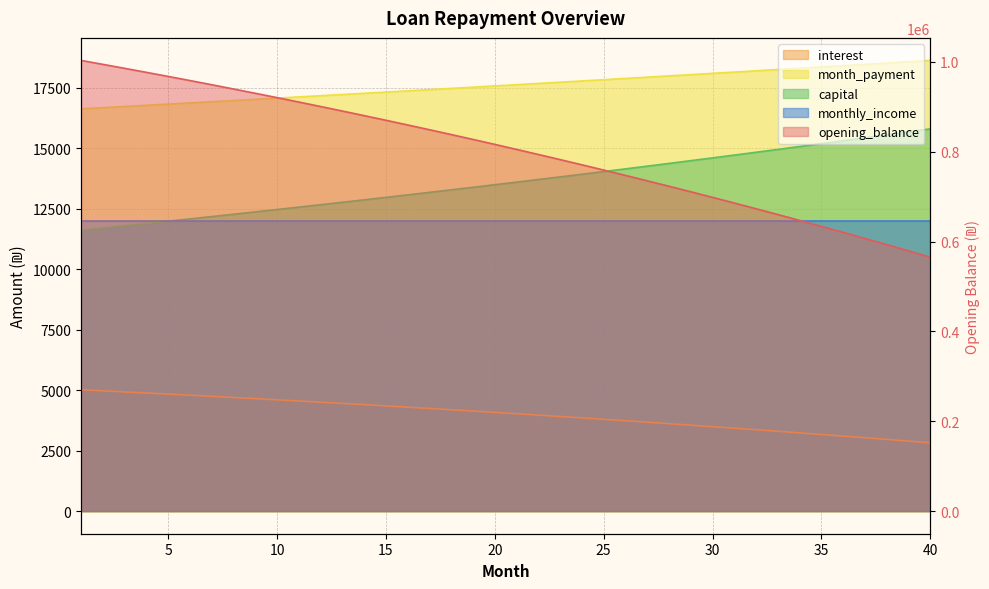

Where is interest nearest to the value 784039?

23